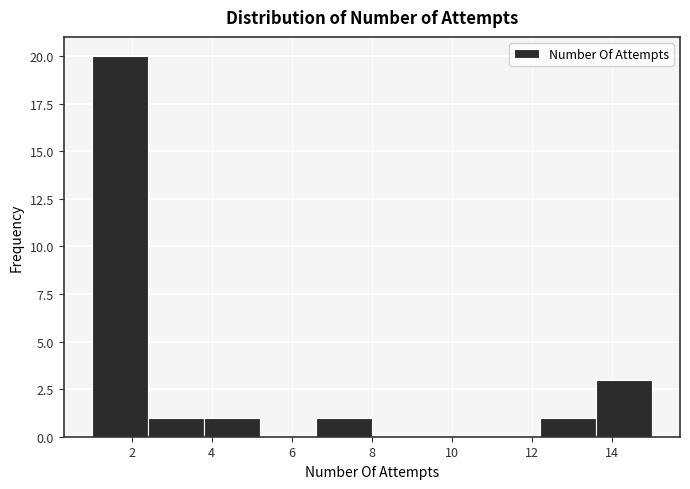

How tall is the bar that spans 2.4 to 3.8 on the x-axis? The values are not printed on the chart, so give them approximately, as read against the axis.

1